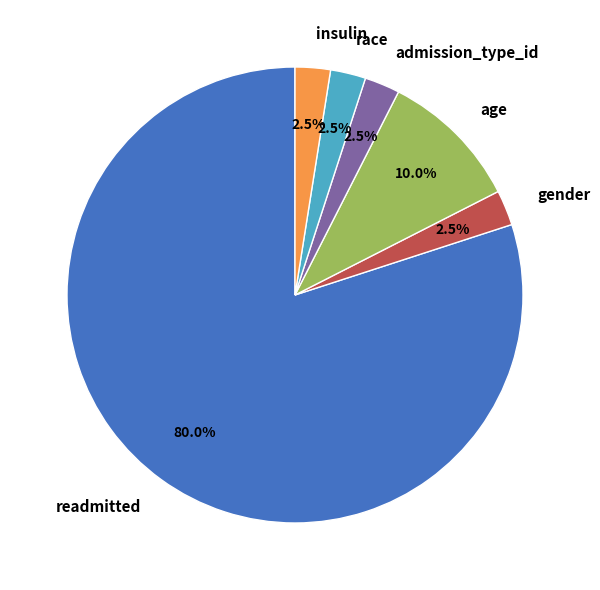

Between age and insulin, which is larger?

age